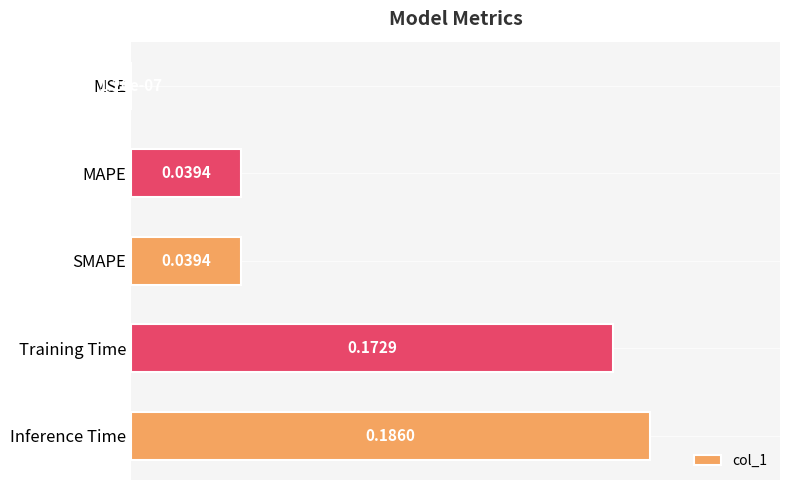

Are the bars horizontal?

Yes